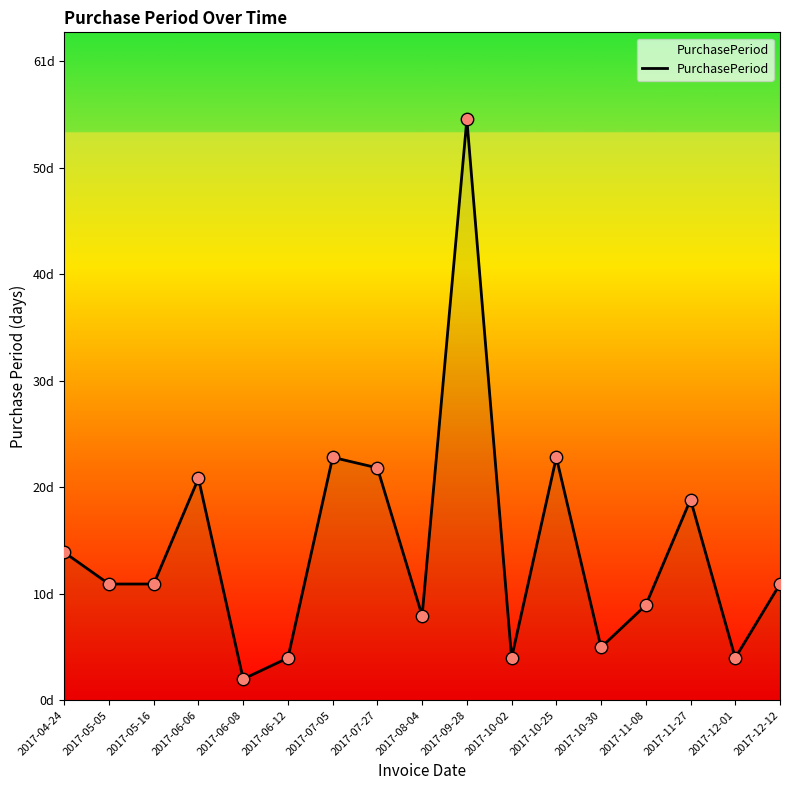

What is the ratio of the value at 2017-07-27 to the value at 2017-06-12?

5.5